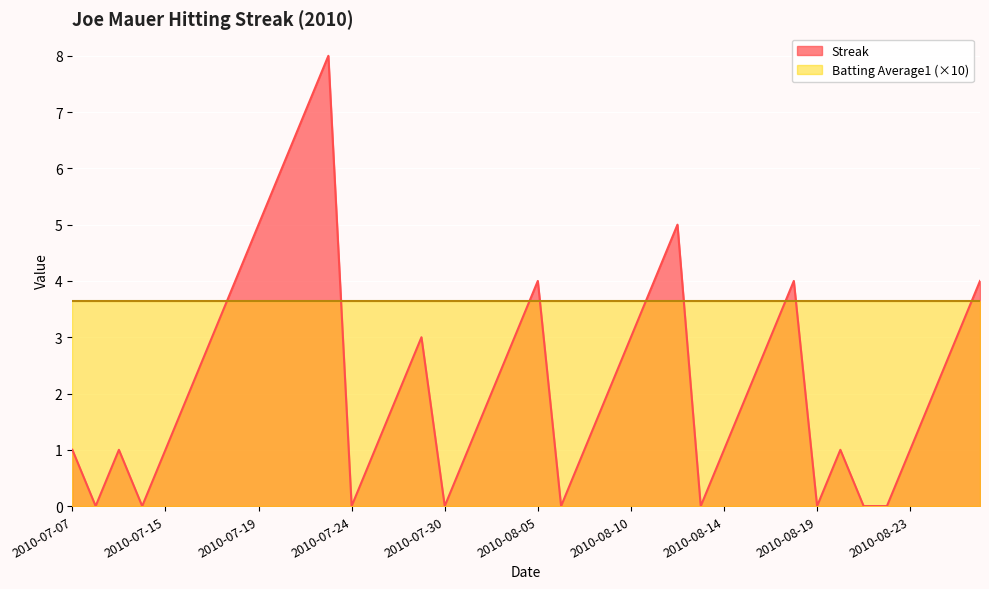

What is the sum of all values?

90